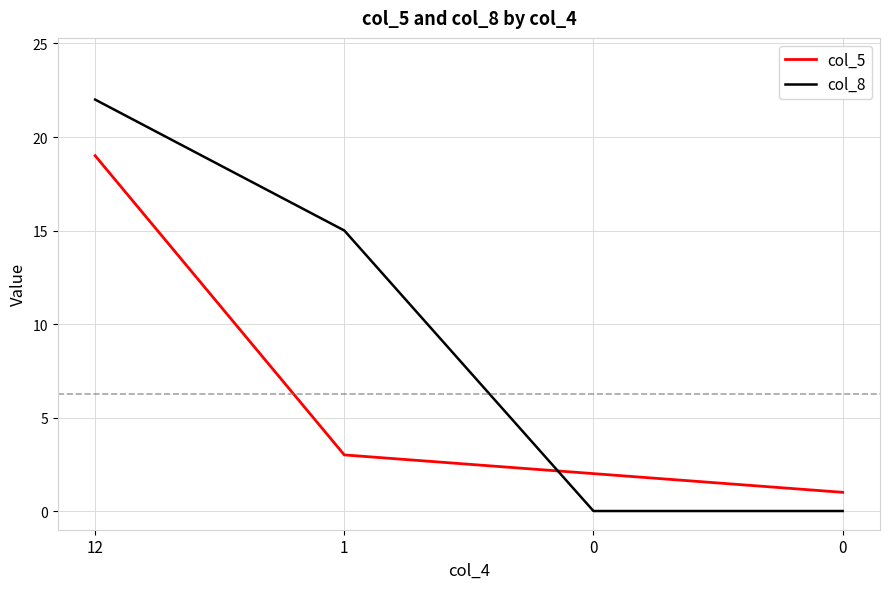

How many col_8 values are between 0 and 22?

4